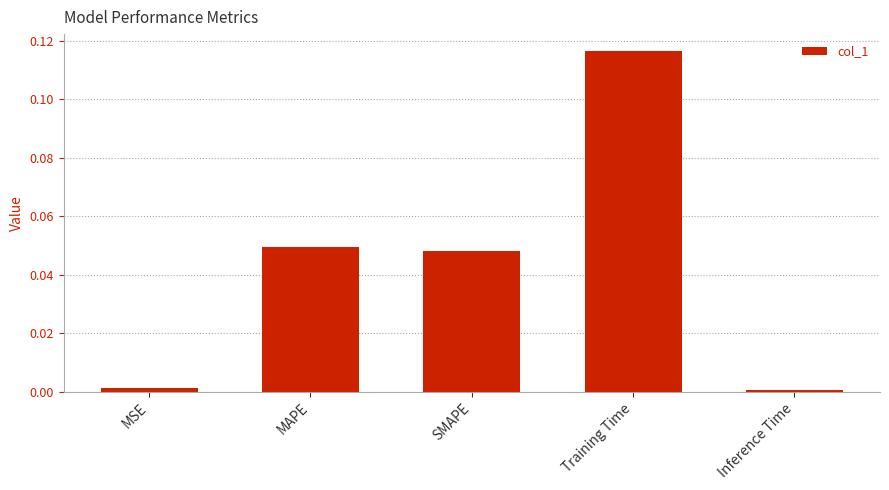

What is the label of the 4th bar from the left?

Training Time